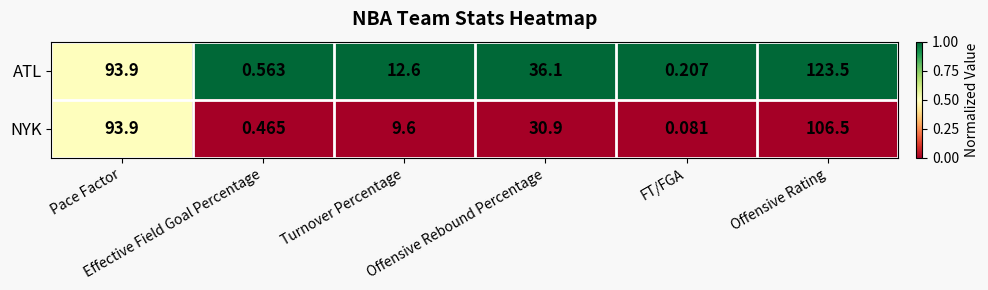

List the series in order of their overall mean, lowest first.

NYK, ATL